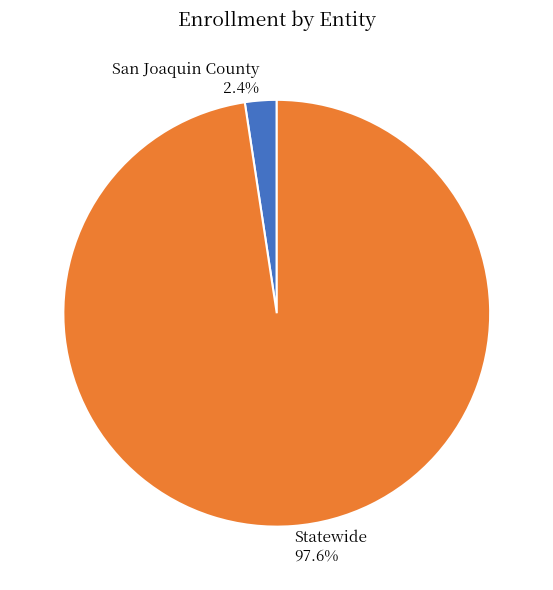

Rank the categories by value from highest to lowest.

Statewide, San Joaquin County